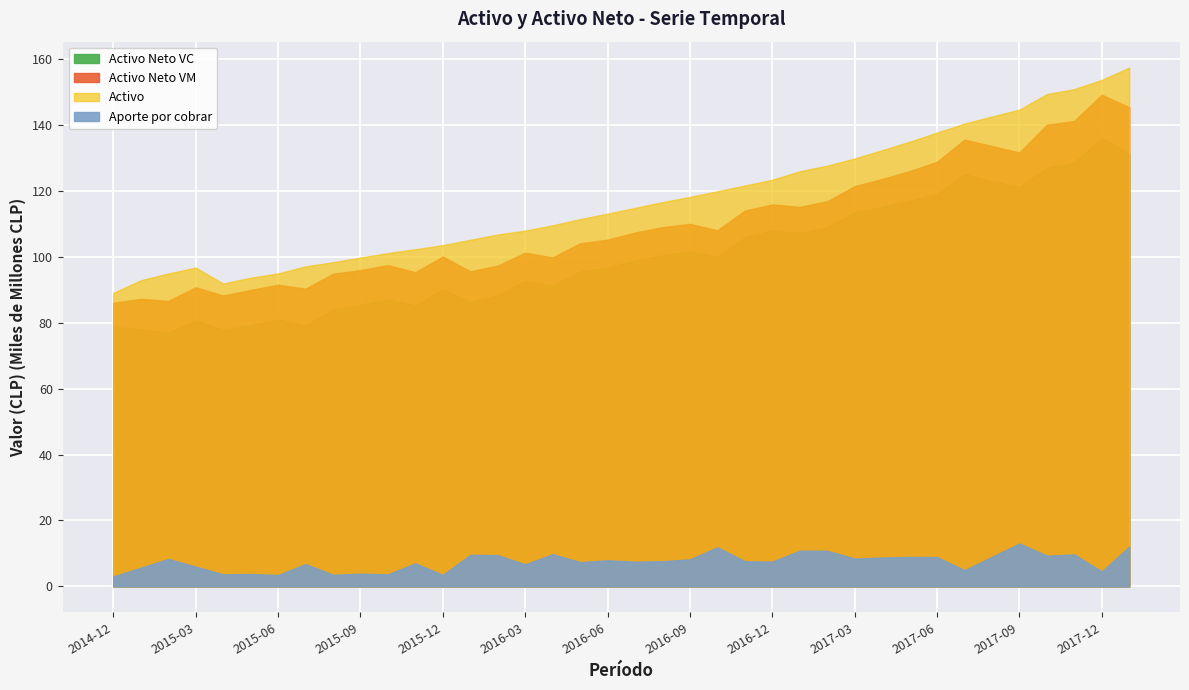

What is the difference between the second highest and second lowest values in the Aporte por cobrar series?

8638021430.3